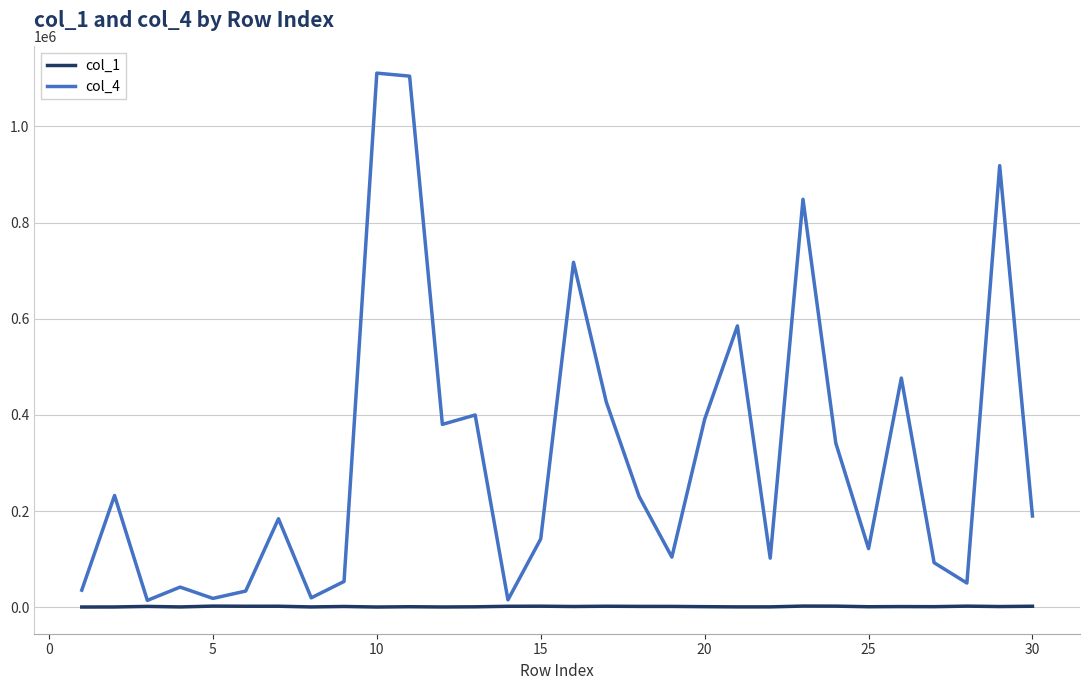

Which series has the widest spread of values?

col_4